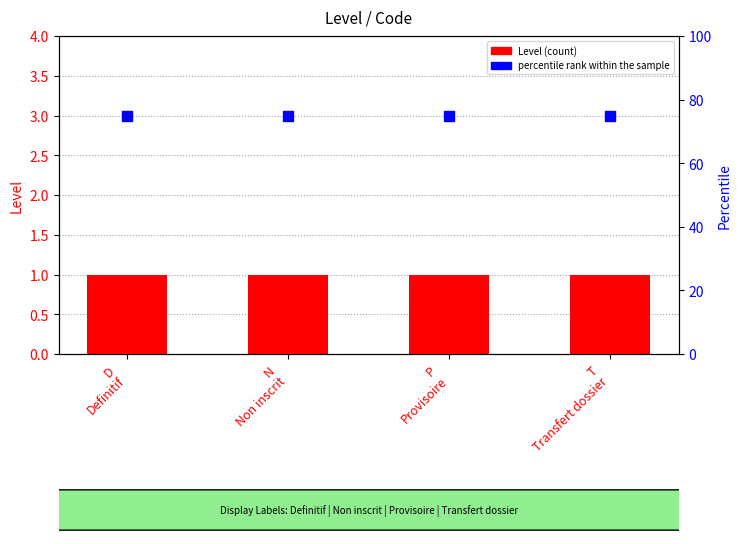

Which series reaches the minimum Y coordinate?

Level